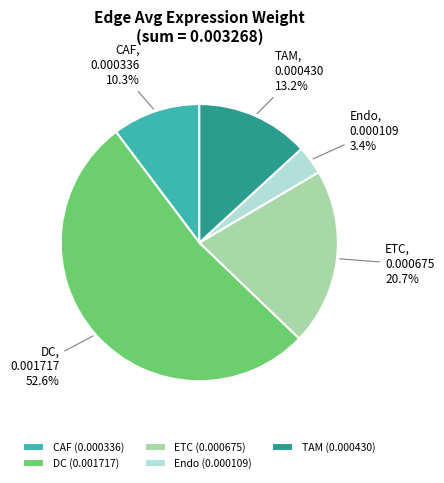

To the nearest percent, what portion does TAM represent?

13%